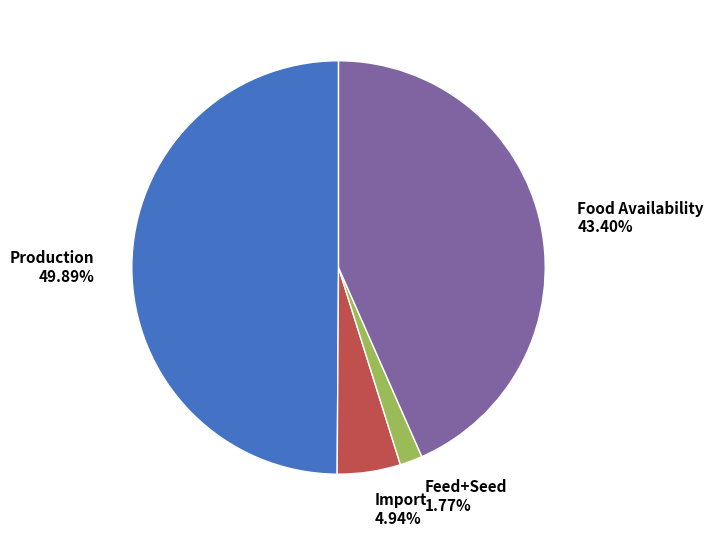

True or false: Food Availability accounts for 53% of the total.

False